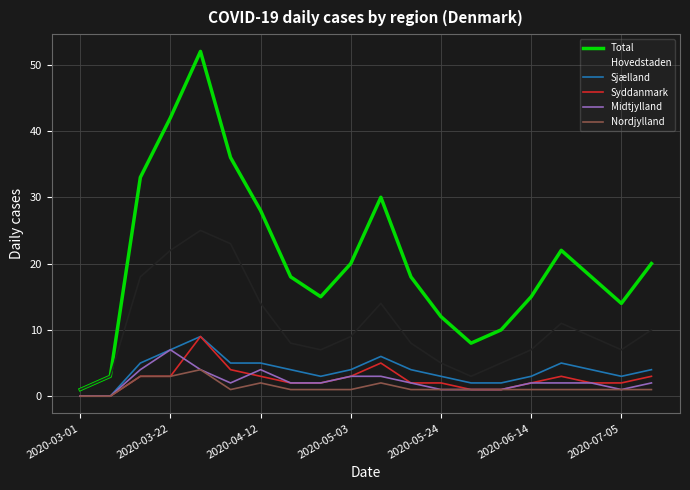

Which series has the largest range (max minus min)?

Total